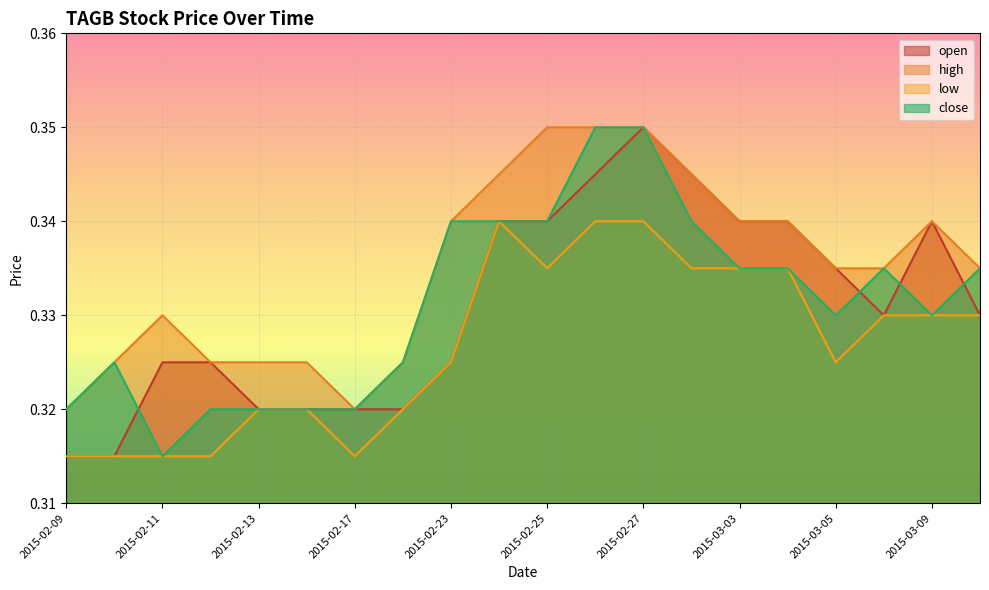

Is the value of high at 2015-02-13 greater than the value of low at 2015-02-10?

Yes